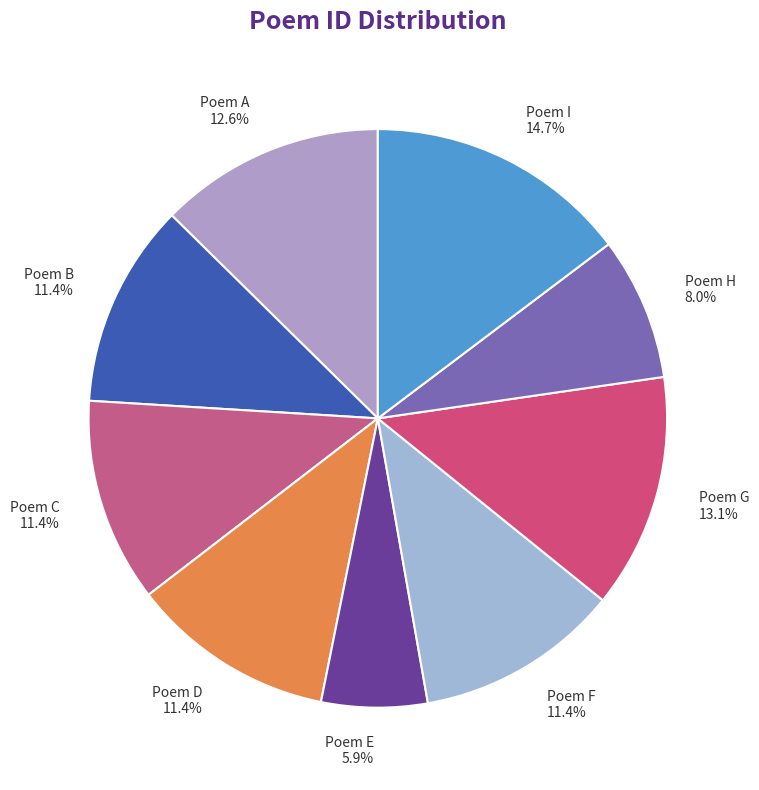

Which has a higher value, Poem F or Poem I?

Poem I